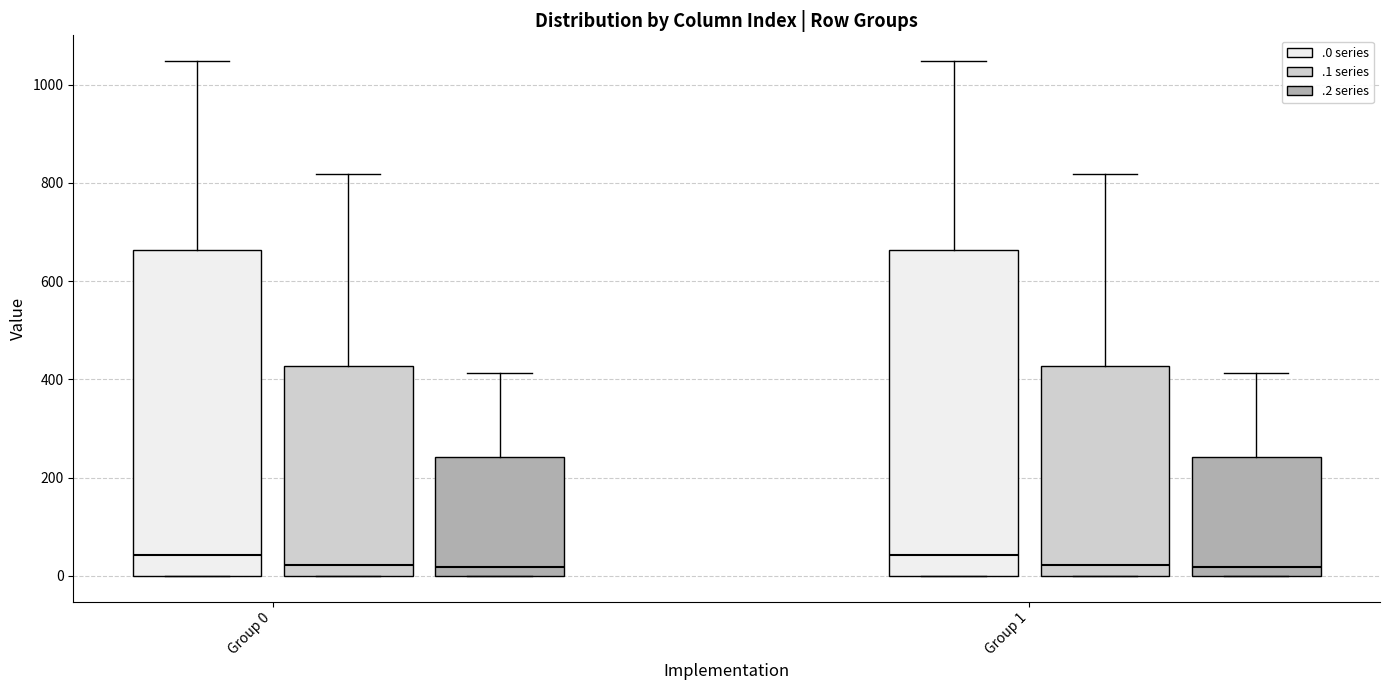

Where does the upper whisker of the box for Group 0 (.2 series) end on the y-axis? The values are not printed on the chart, so give them approximately, as read against the axis.

420